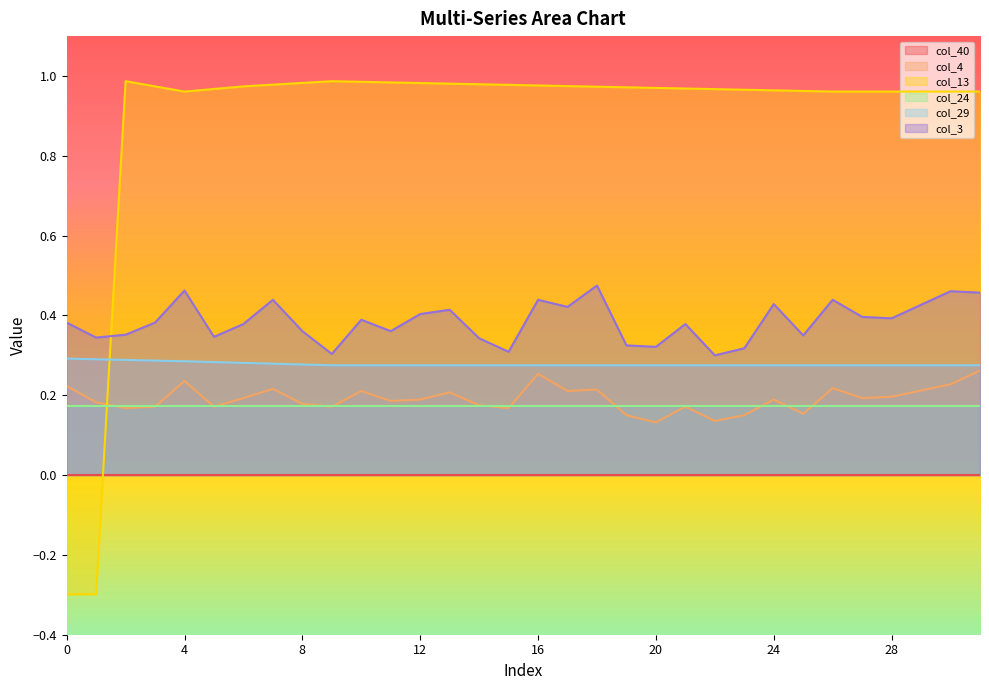

At how many categories does at least one series exceed 0?

32